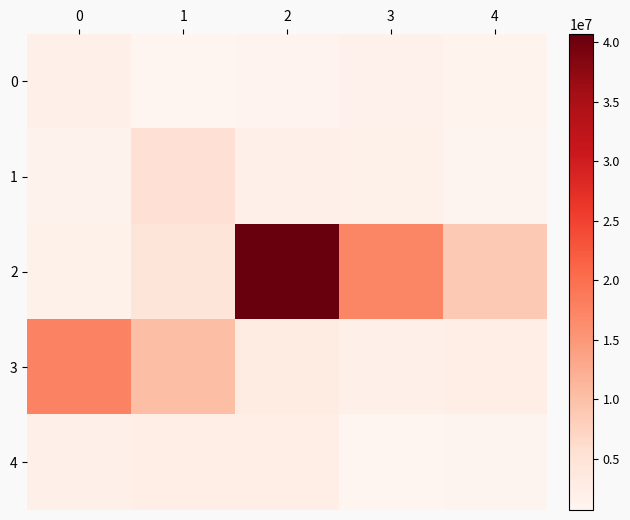

Count the number of data series in this chart.

5